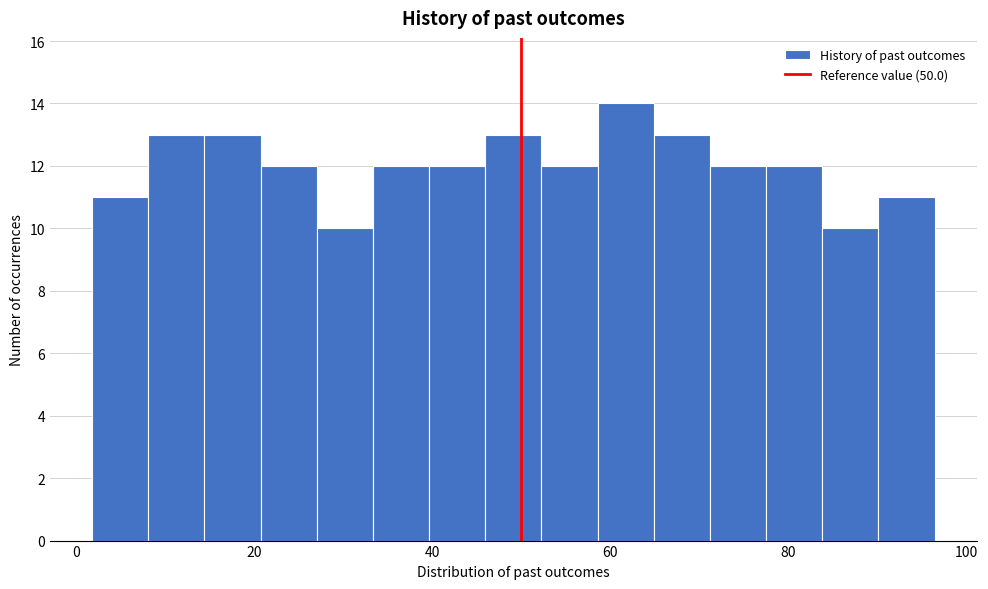

Around what value on the x-axis is the tallest bar? Give the approximate position of its centre, as read against the axis.

62